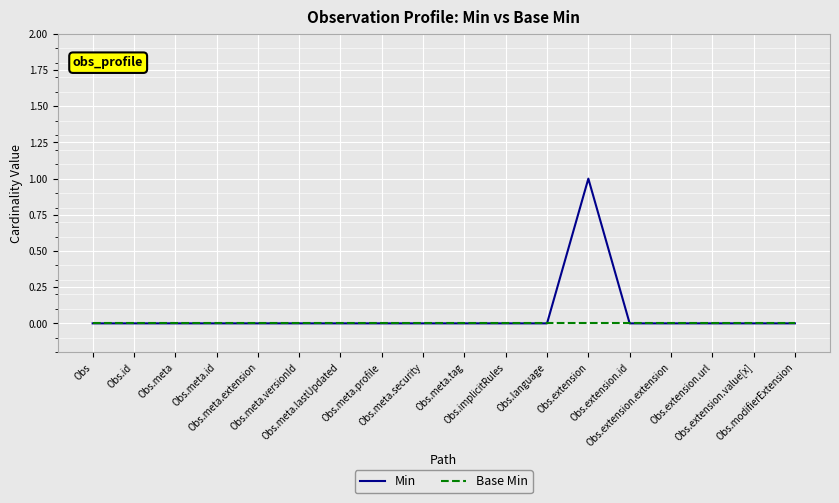

Is it true that Base Min equals 0 at Obs.meta.lastUpdated?

True